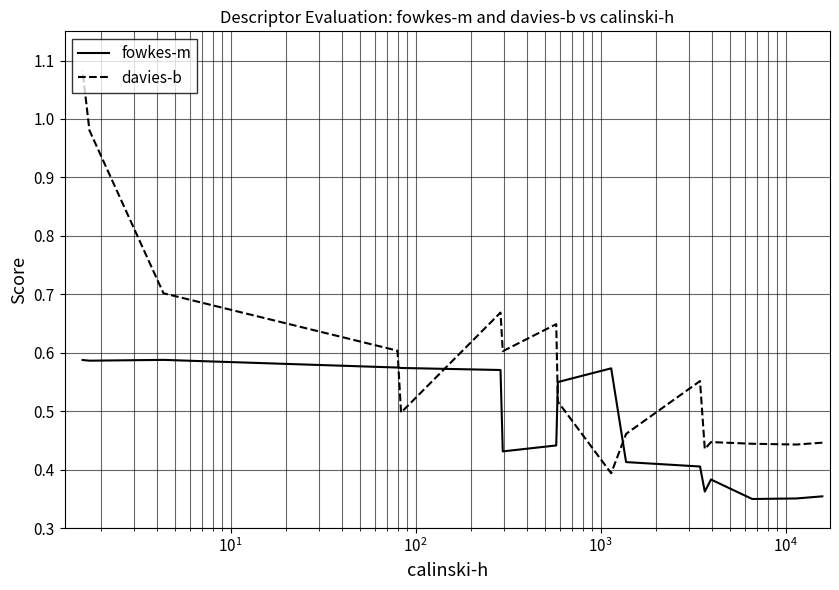

What is the highest value of the fowkes-m series?

0.6